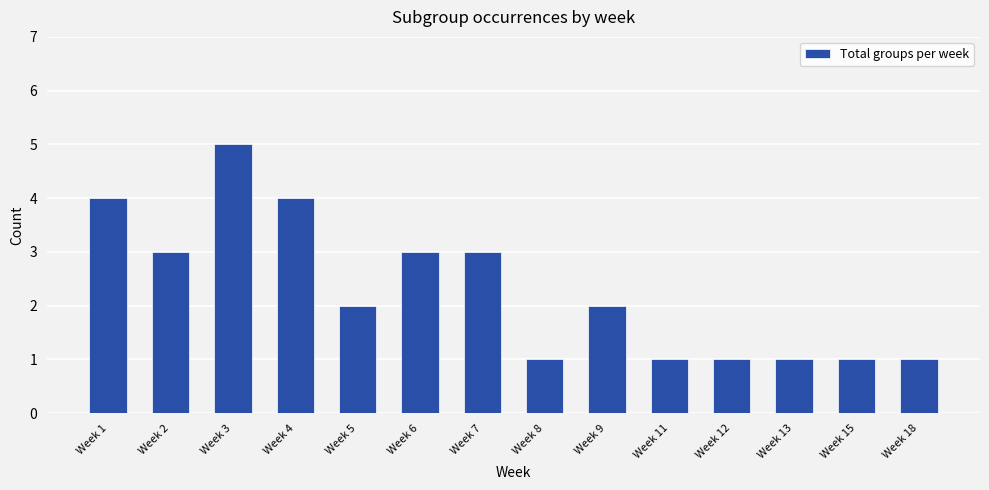

What is the change in value from Week 4 to Week 11?

-3